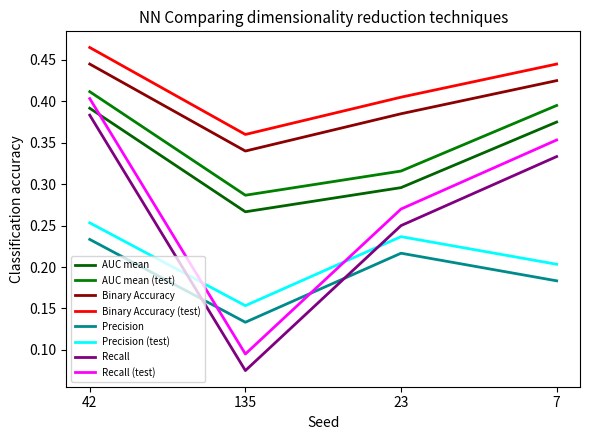

Is this an area chart (filled region under the line)?

No